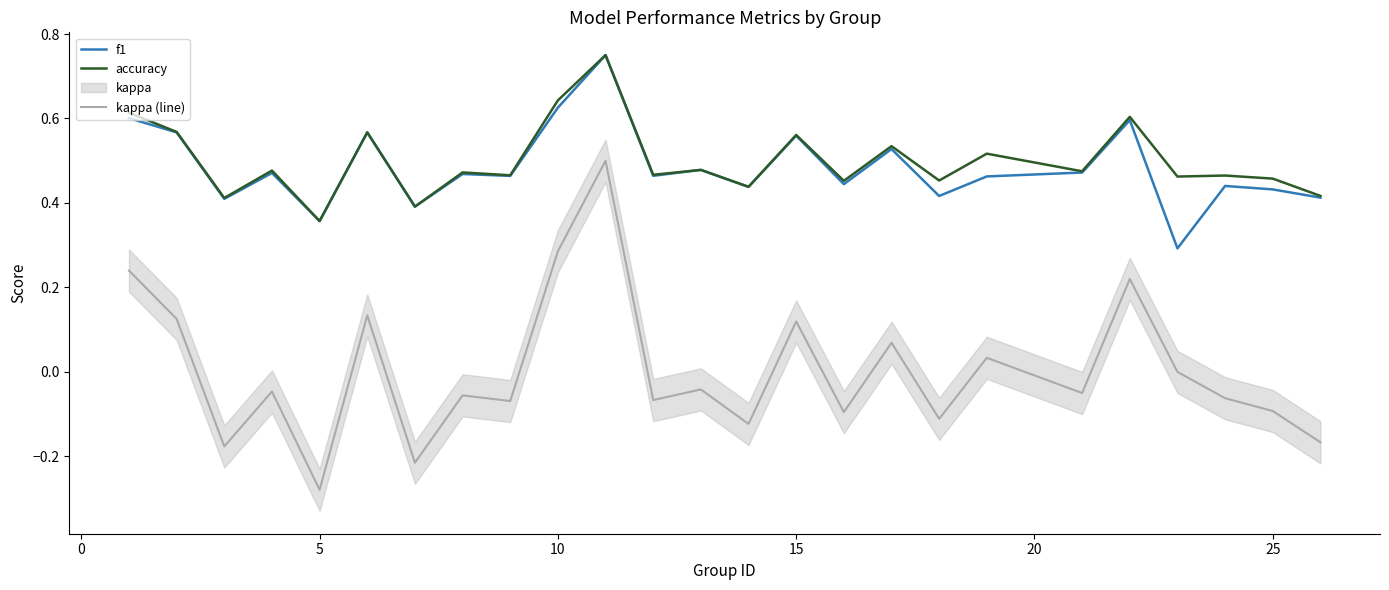

True or false: accuracy and kappa (line) cross at least once.

False